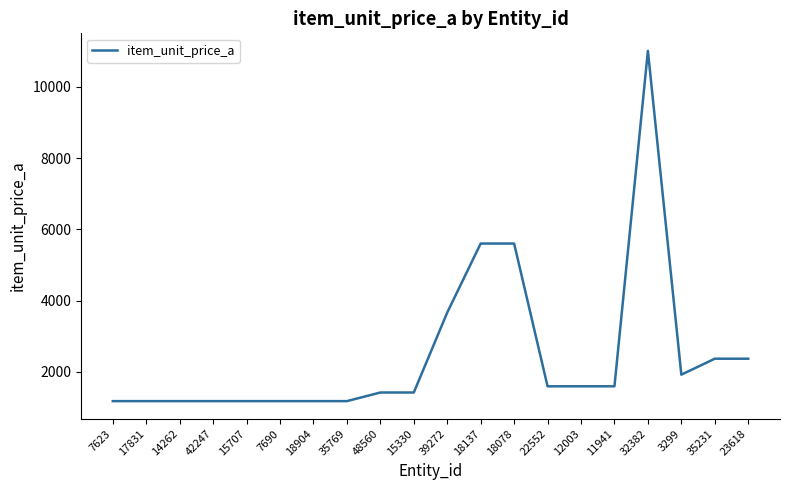

What is the minimum value shown in the chart?

1177.5